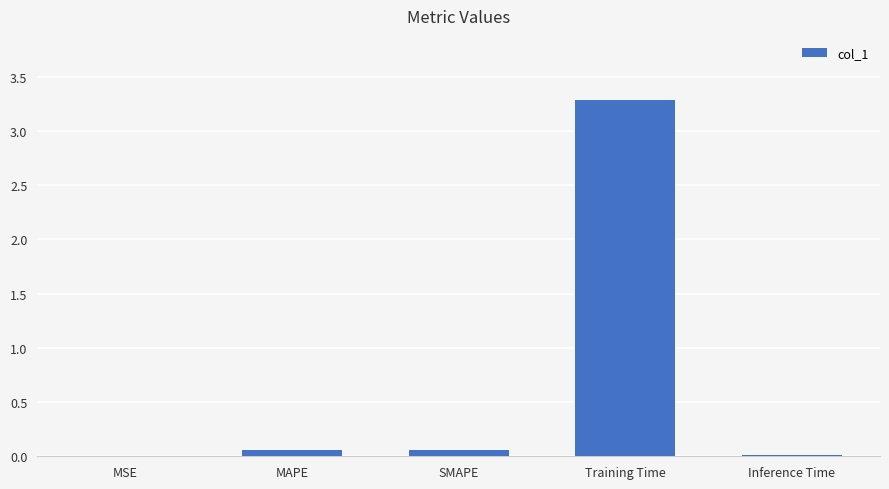

The value at Training Time is 3.3. True or false?

True